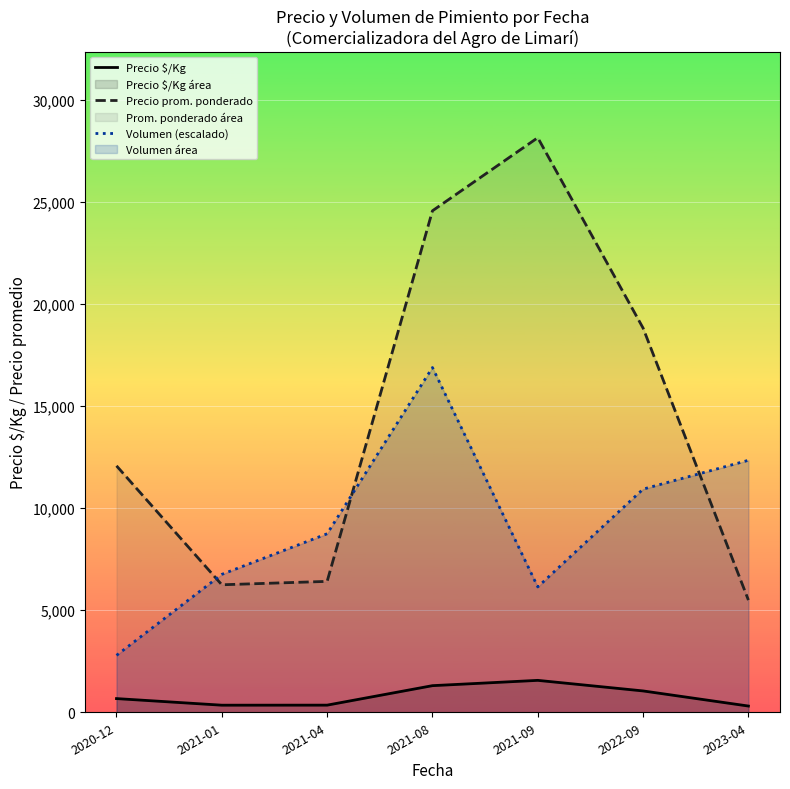

Is the value of Precio $/Kg at 2020-12 greater than the value of Volumen (escalado) at 2021-08?

No